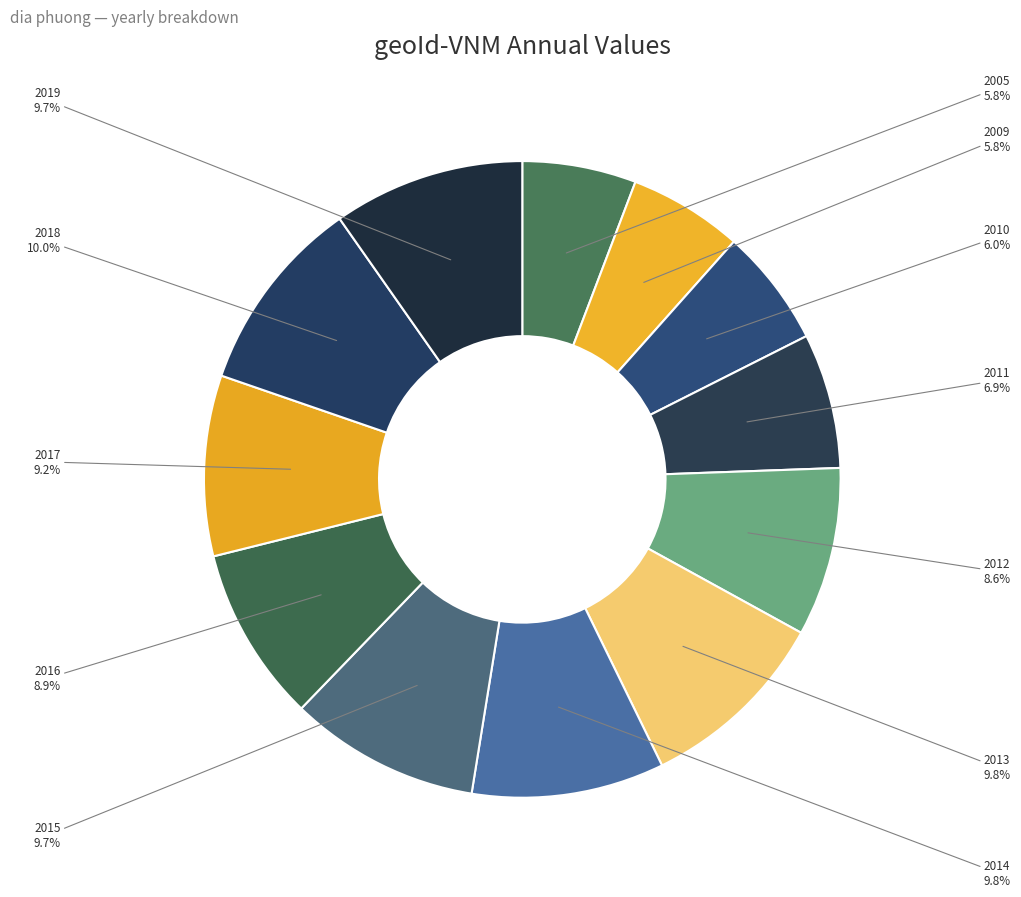

To the nearest percent, what is the average slice percentage?

8%